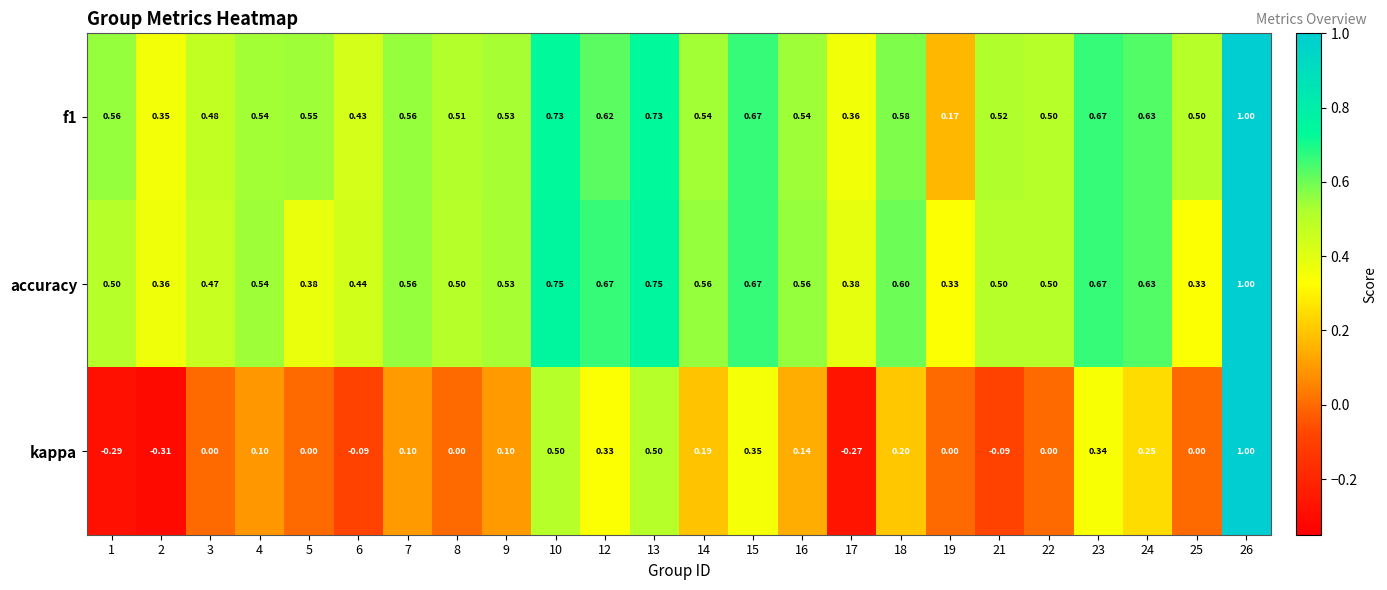

Between 9 and 19, which series saw the biggest shift?

f1